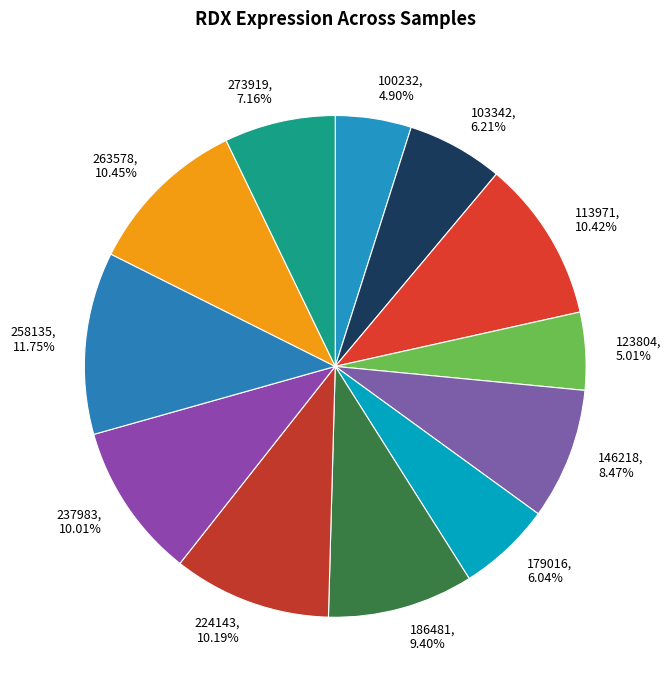

How many segments does this pie chart have?

12